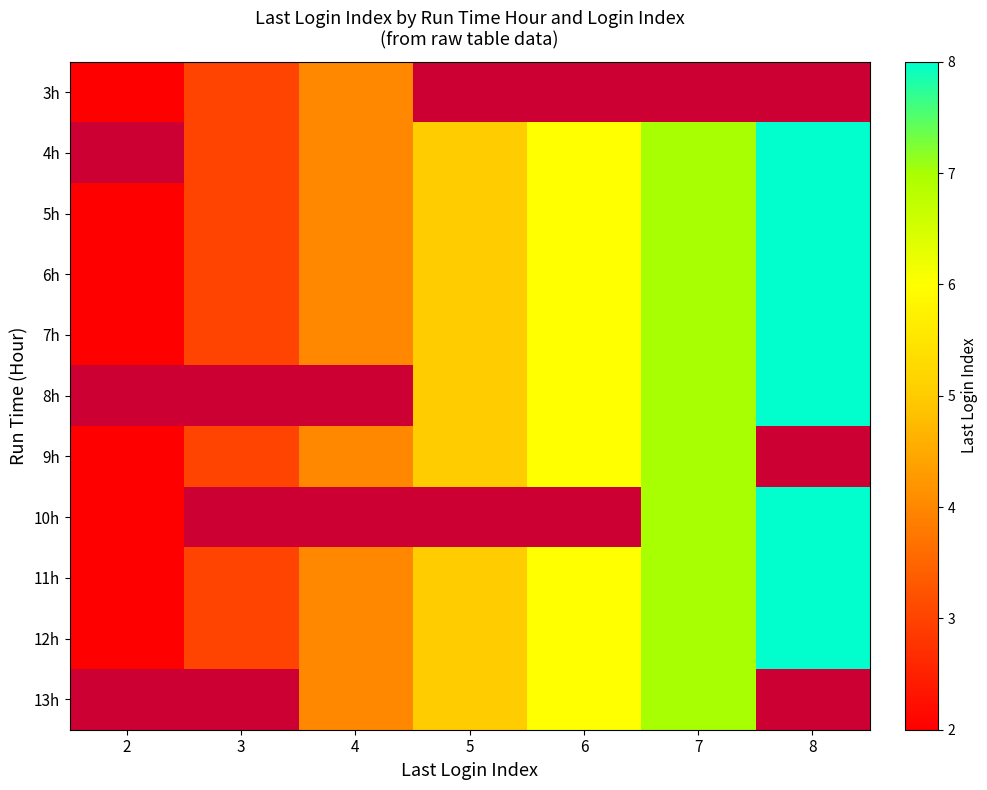

Is the value of 11h at 2 greater than the value of 5h at 7?

No